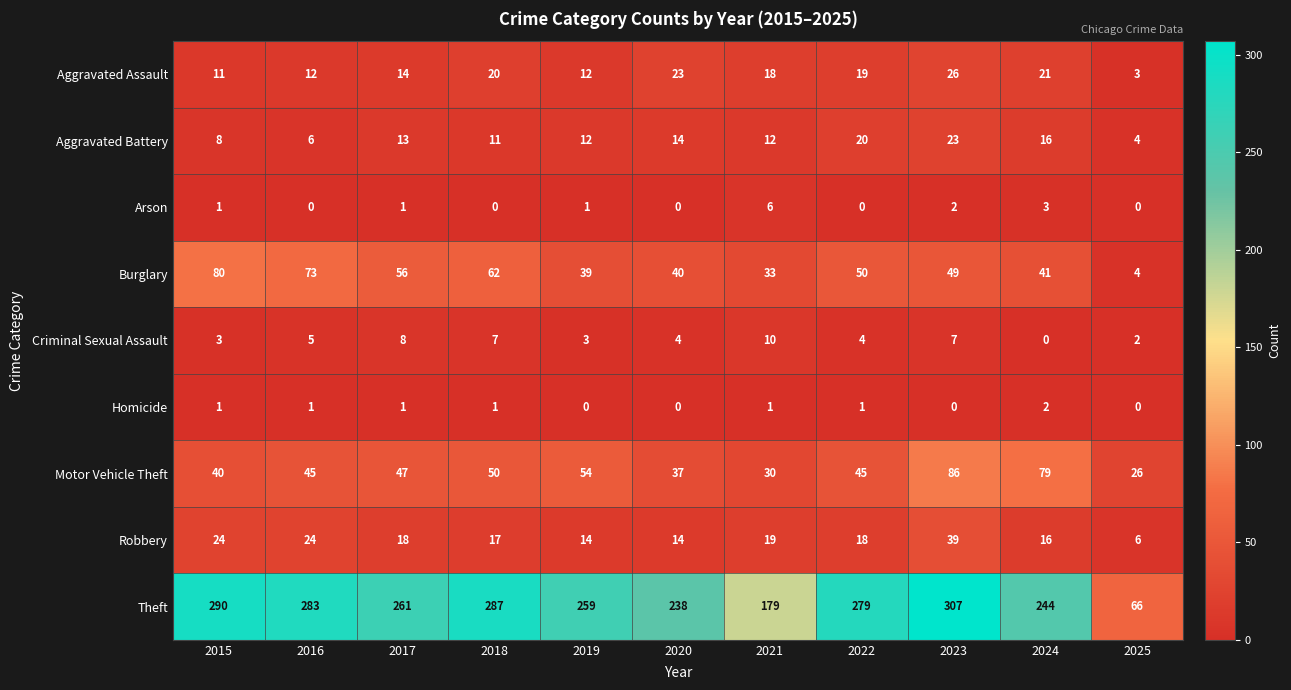

Count the Arson values in the range 0 to 2.

9